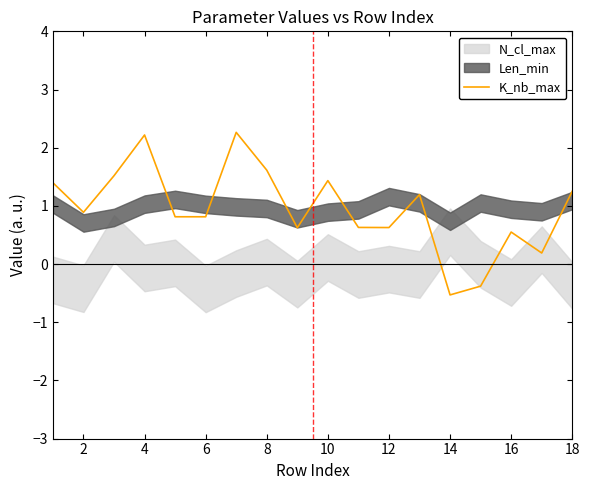

At which label does K_nb_max reach its minimum?

14